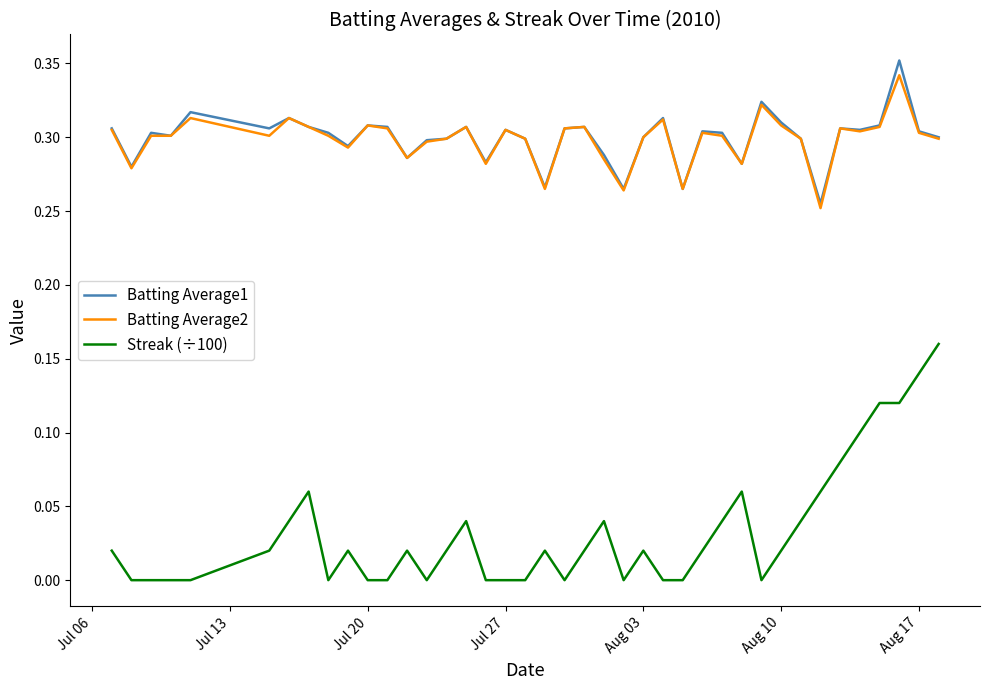

True or false: Streak (÷100) and Batting Average2 cross at least once.

False